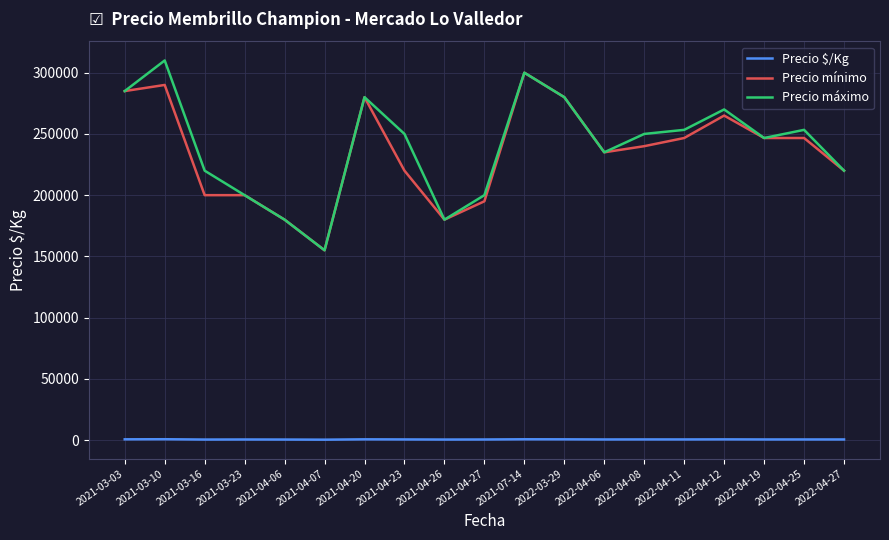

Where does the Precio mínimo series first go above 240000?

2021-03-03